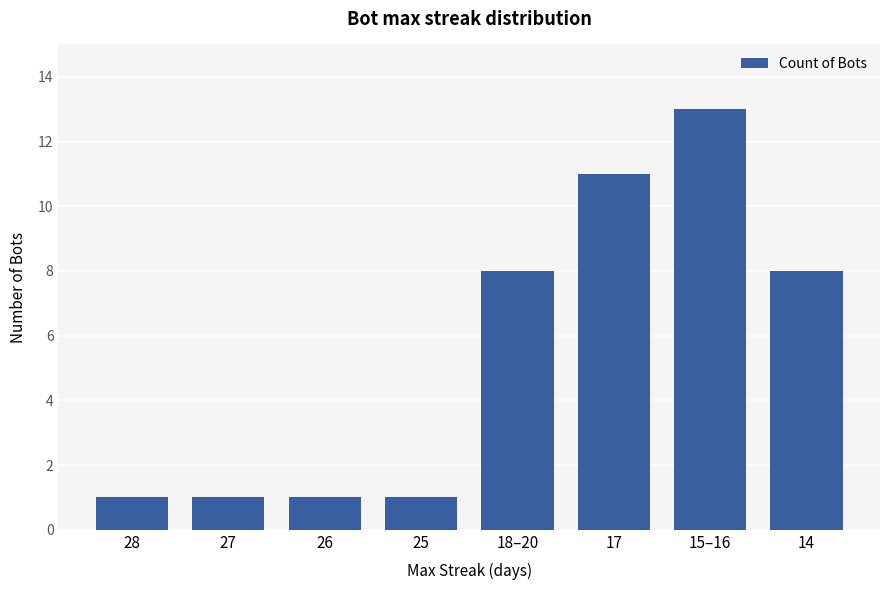

What is the sum of all values?

44